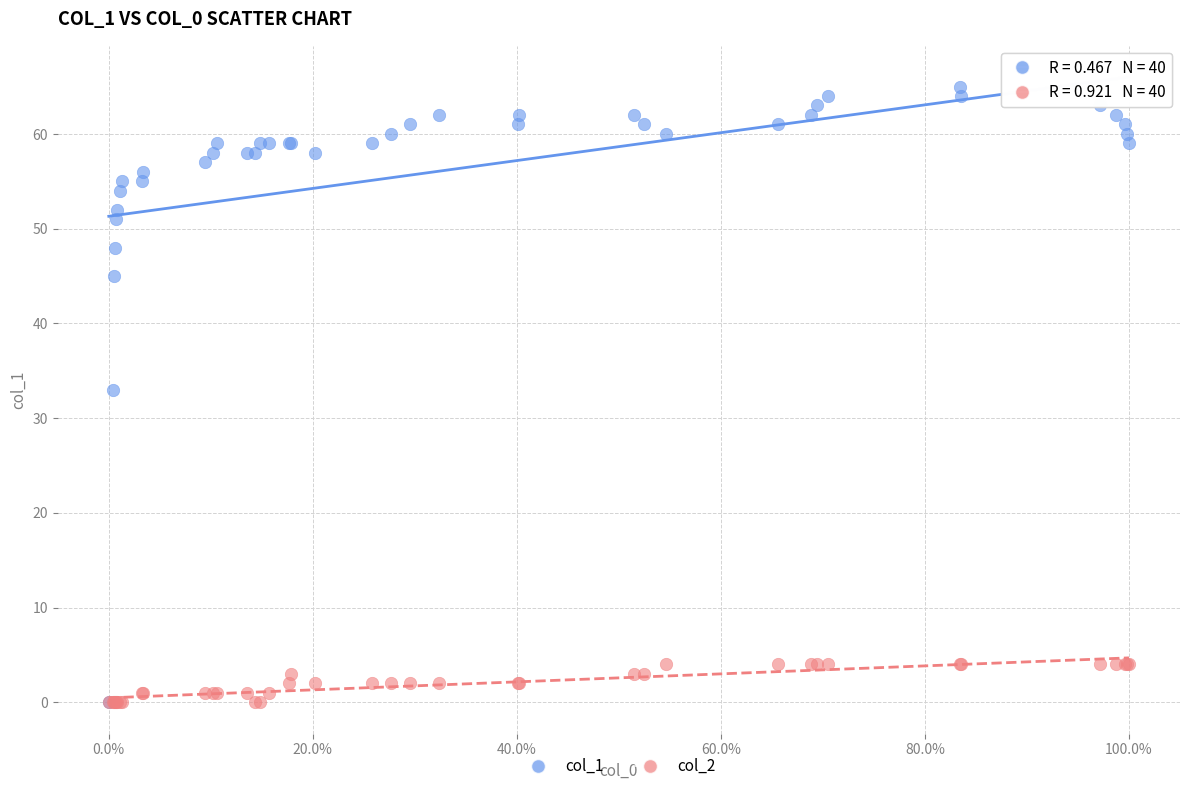

Across all series, what Y value is closest to 32?

33